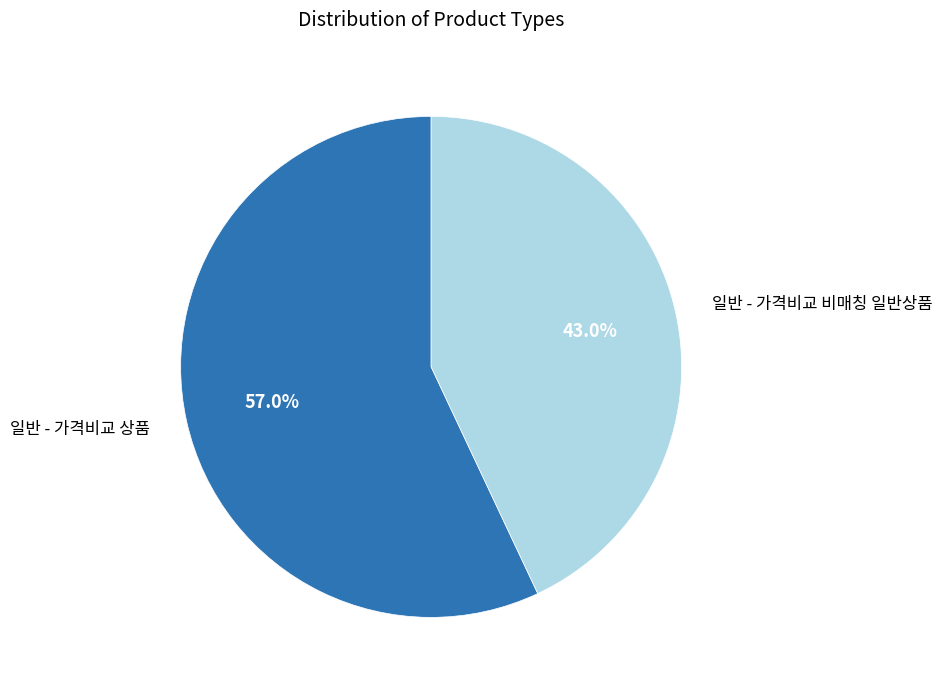

To the nearest percent, what portion does 일반 - 가격비교 비매칭 일반상품 represent?

43%